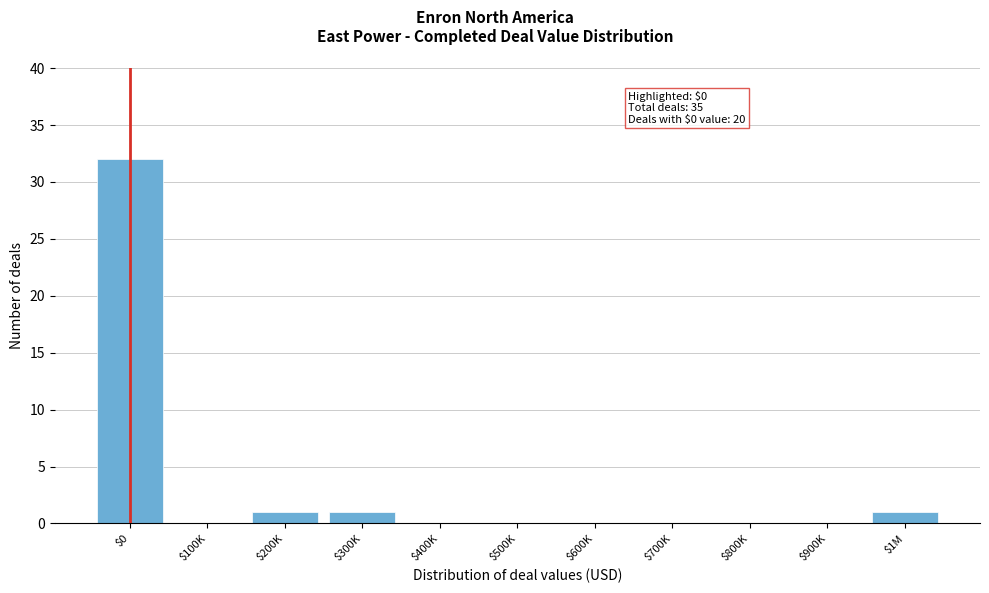

Is it true that the value at $700K is -11?

False